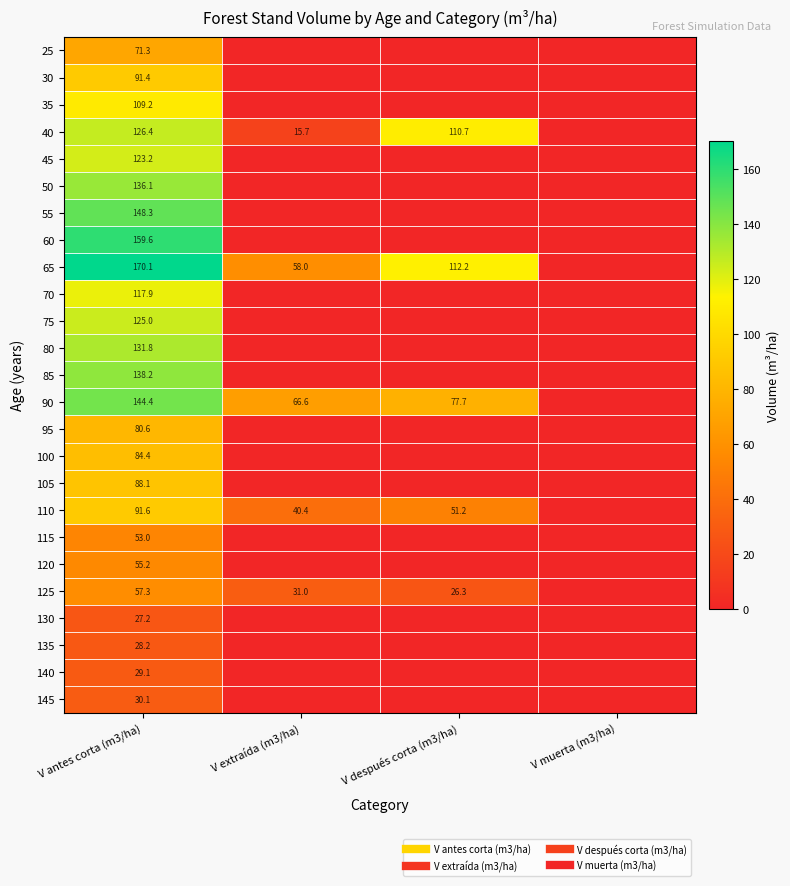

At which label is 85 closest to 69?

V extraída (m3/ha)